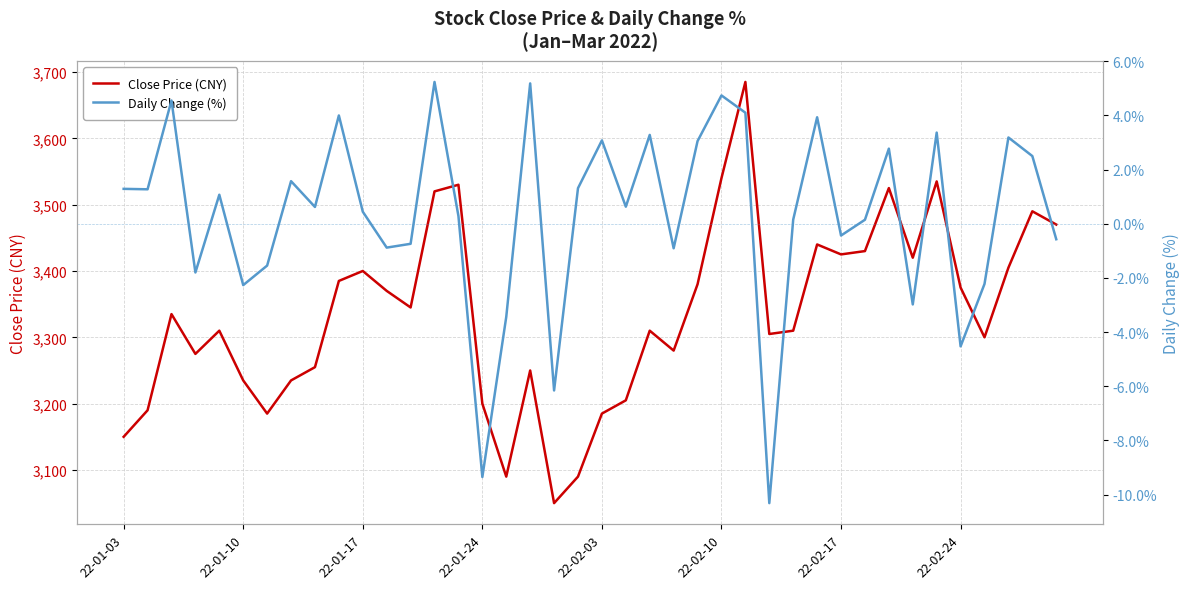

What is the maximum value for Close Price (CNY)?

3685